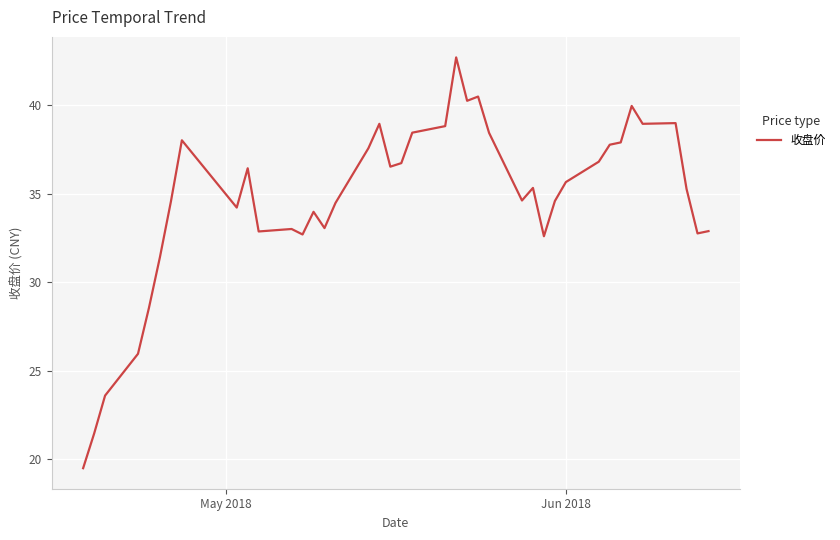

What is the difference between the maximum and minimum values?

23.2